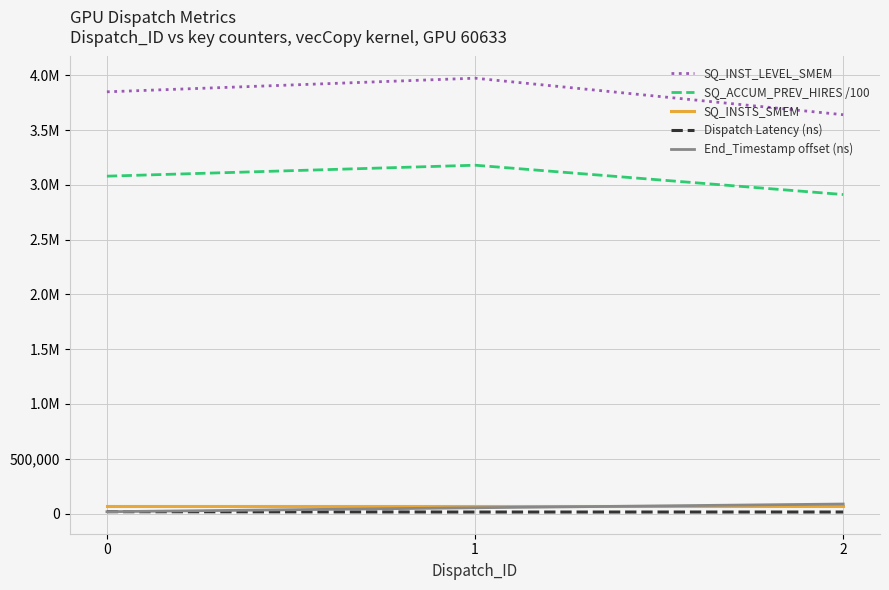

Is this an area chart (filled region under the line)?

No